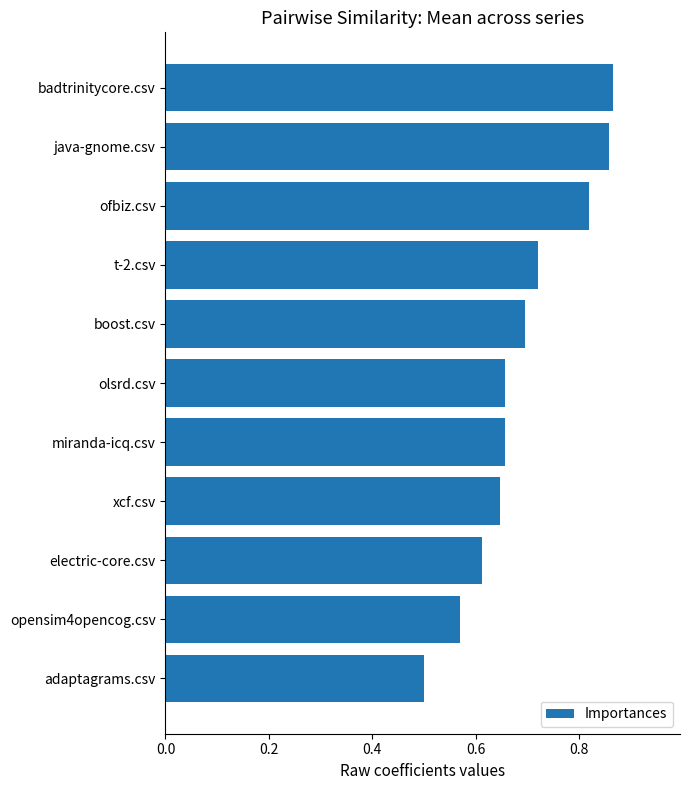

Which has a higher value, adaptagrams.csv or miranda-icq.csv?

miranda-icq.csv